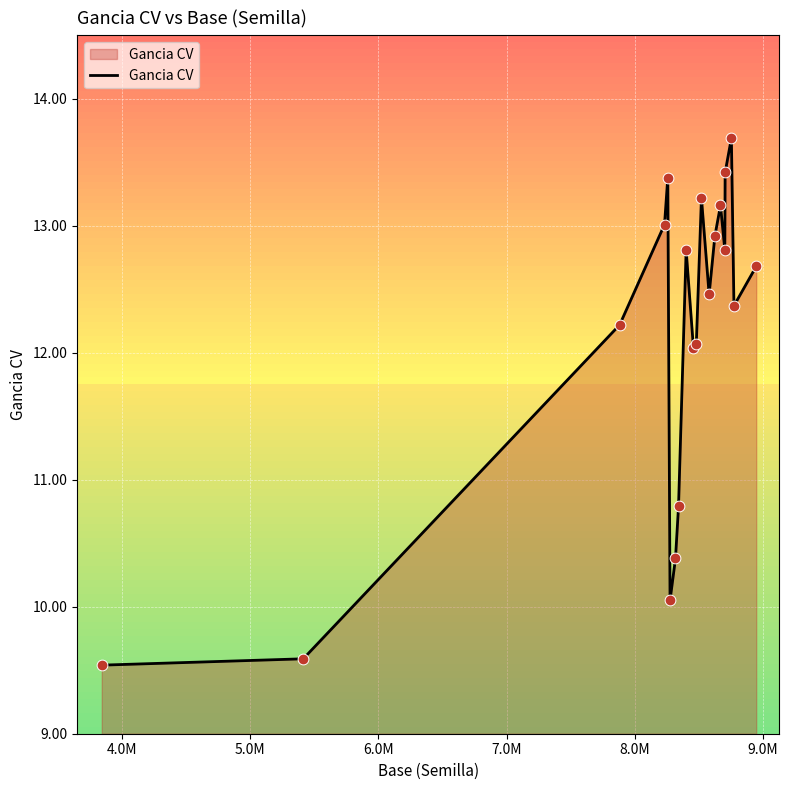

What is the minimum value shown in the chart?

9.5